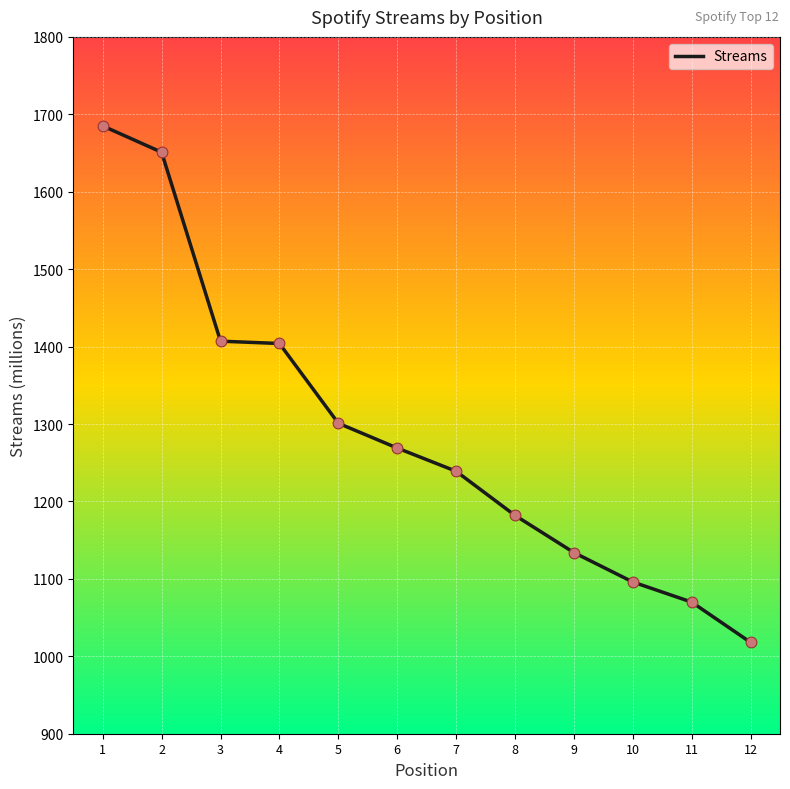

What is the ratio of the value at 12 to the value at 1?

0.6